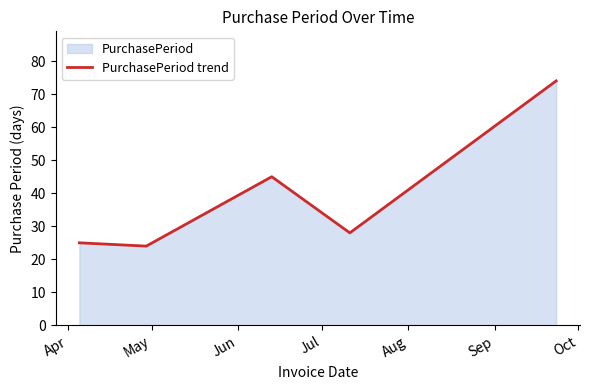

What is the greatest value displayed?

74